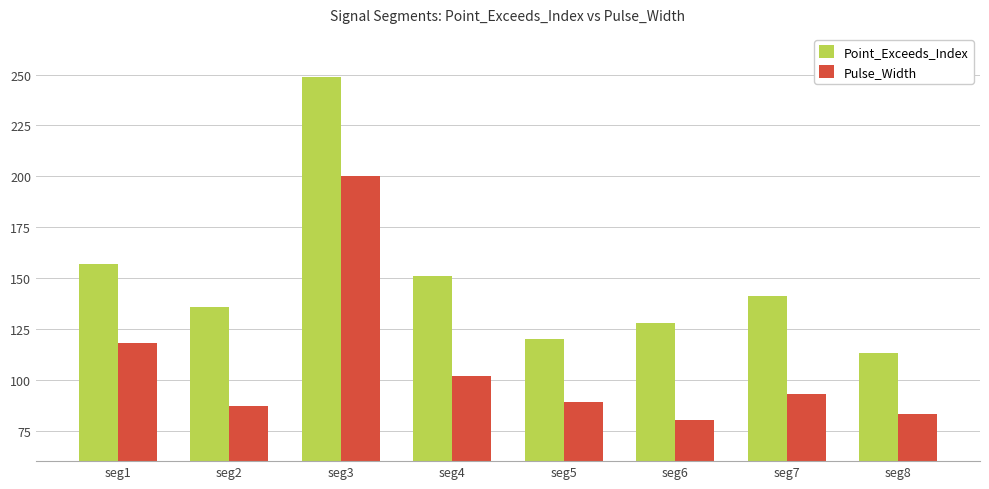

What are all the series names shown in the legend?

Point_Exceeds_Index, Pulse_Width